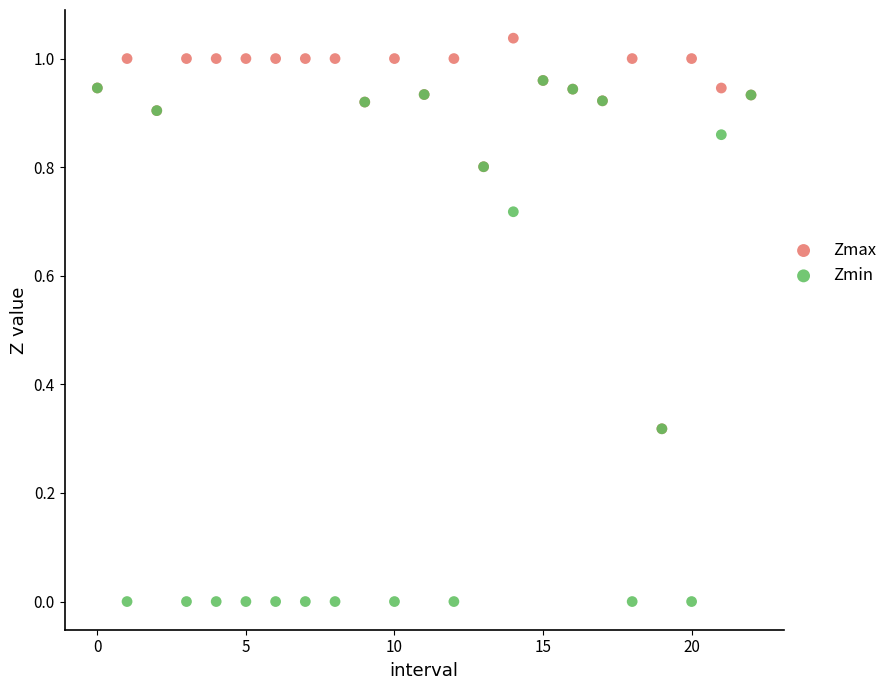

Which series has the widest spread of Y values?

Zmin